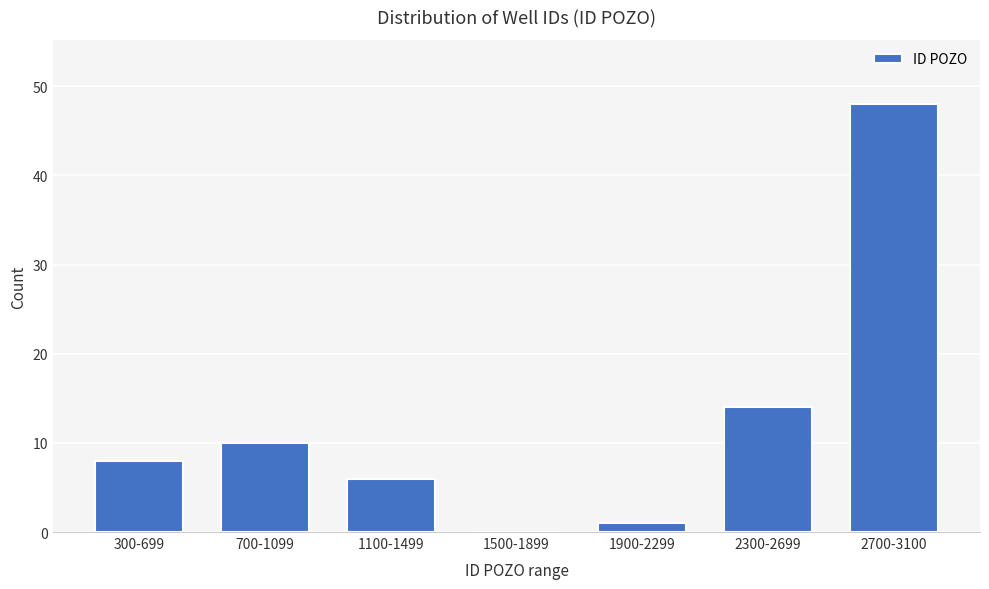

Reading left to right, transcribe all the data shown in this chart.

300-699=8	700-1099=10	1100-1499=6	1500-1899=0	1900-2299=1	2300-2699=14	2700-3100=48